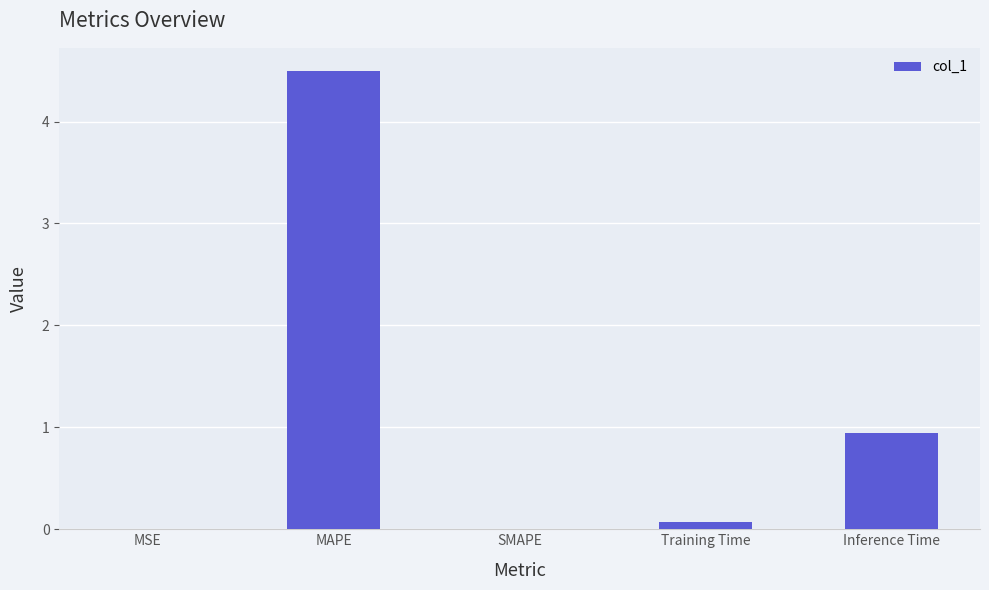

The chart shows a value of 0.1 at Training Time. True or false?

True